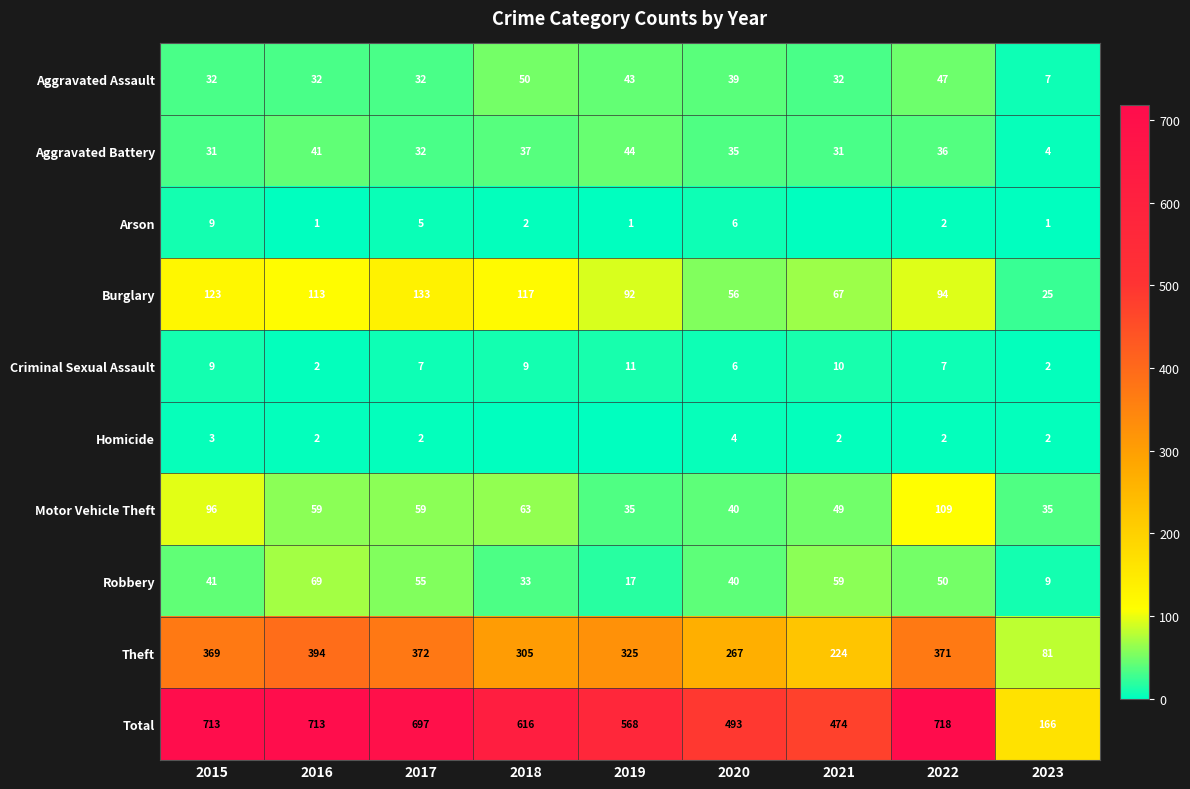

True or false: Aggravated Battery has a value of 32 at 2017.

True